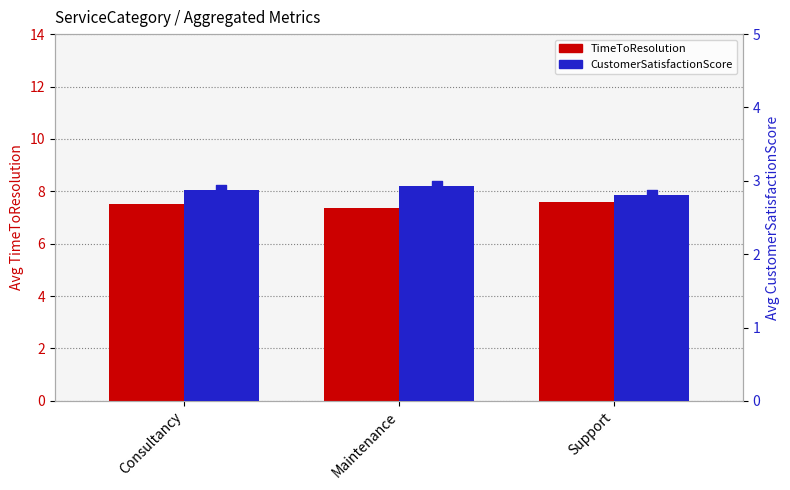

Which series contains the lowest Y value?

CustomerSatisfactionScore